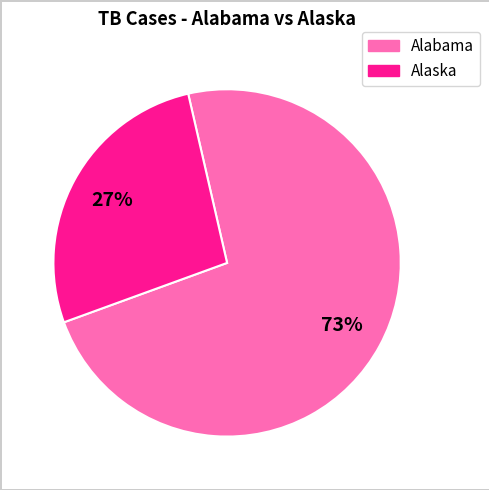

How many slices are in this pie chart?

2